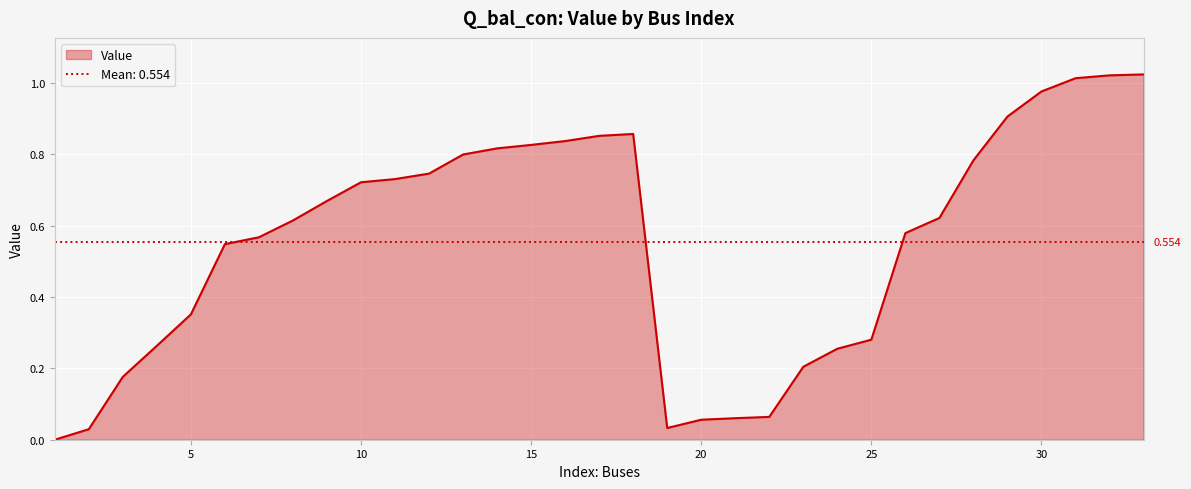

Rank the categories by value from lowest to highest.

1, 2, 19, 20, 21, 22, 3, 23, 24, 4, 25, 5, 6, 7, 26, 8, 27, 9, 10, 11, 12, 28, 13, 14, 15, 16, 17, 18, 29, 30, 31, 32, 33